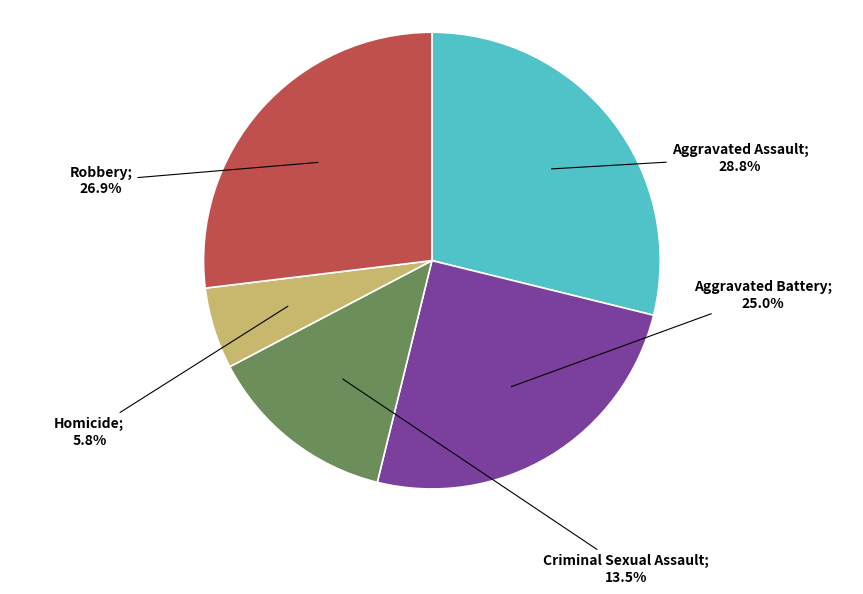

Is there any slice that represents more than half of the pie?

No